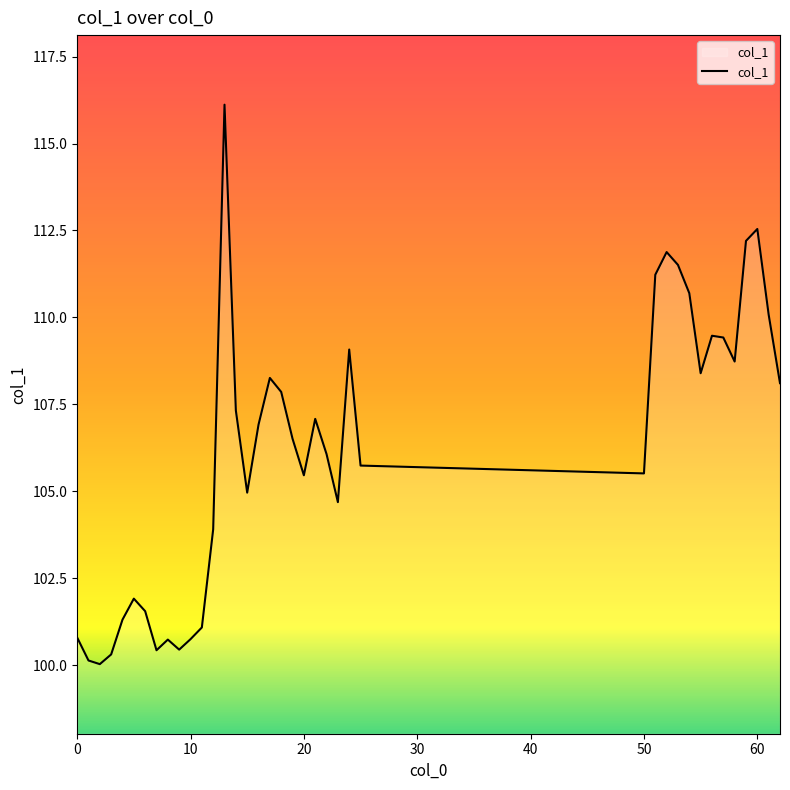

What is the smallest value displayed?

100.0